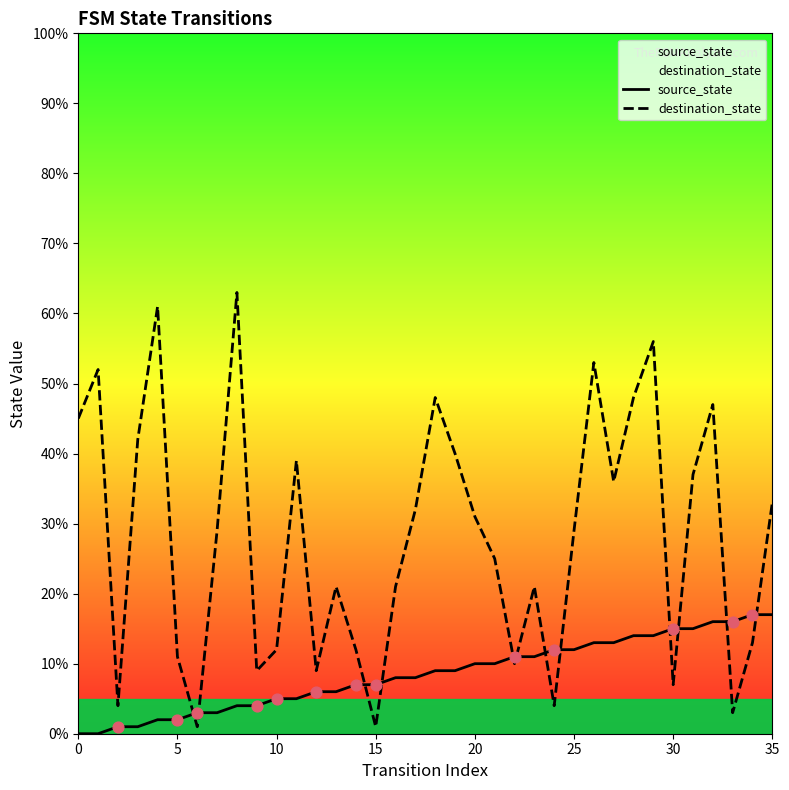

Is the value of source_state at 32 greater than the value of destination_state at 12?

Yes